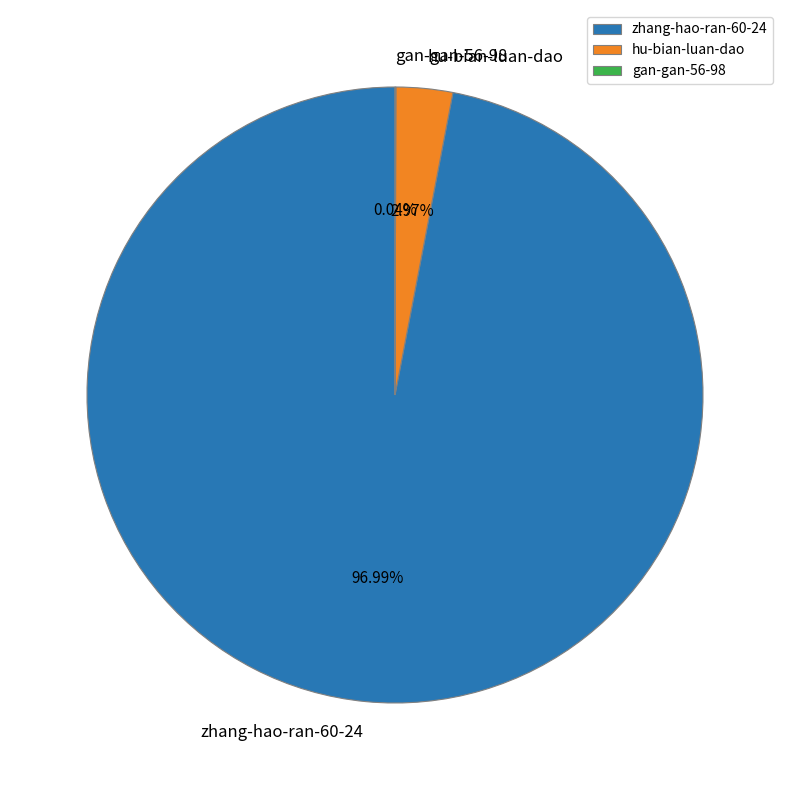

The zhang-hao-ran-60-24 slice represents 88% of the pie. True or false?

False